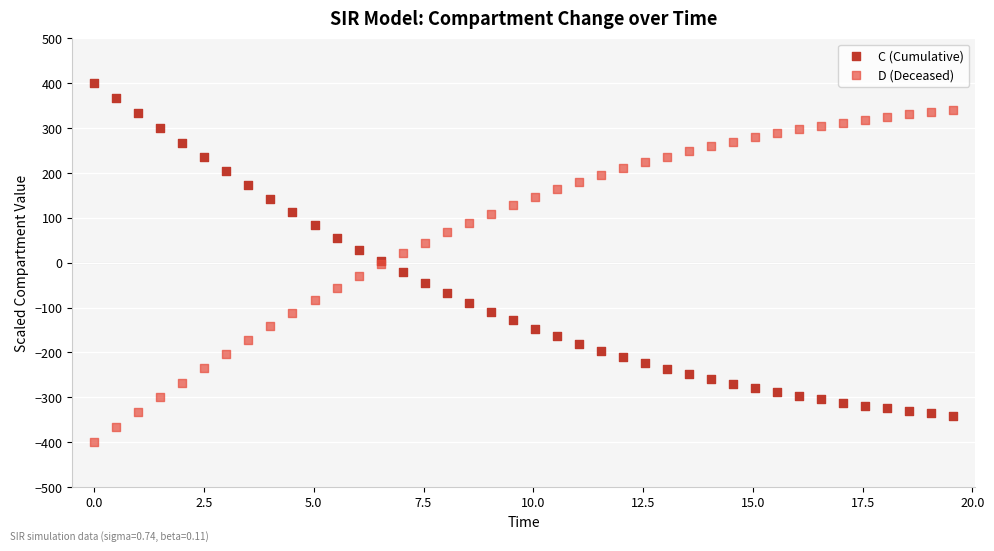

What are all the series names shown in the legend?

C (Cumulative), D (Deceased)